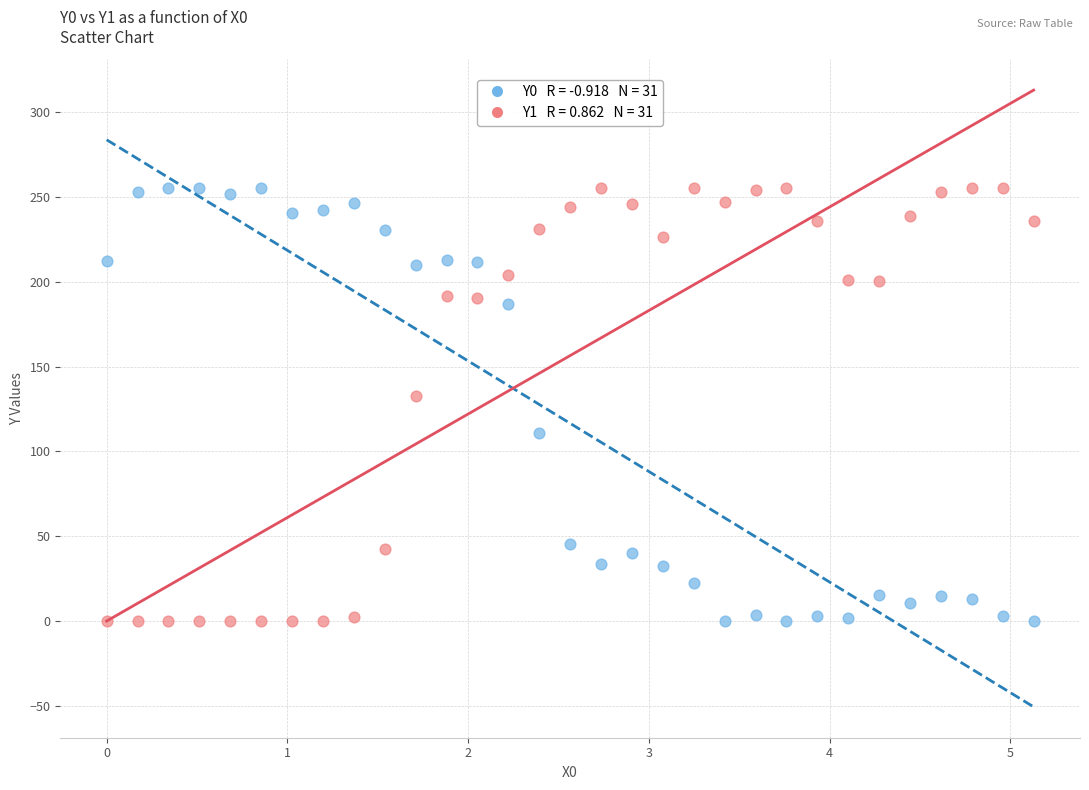

Across all data points, what is the range of Y values (max minus min)?

255.0